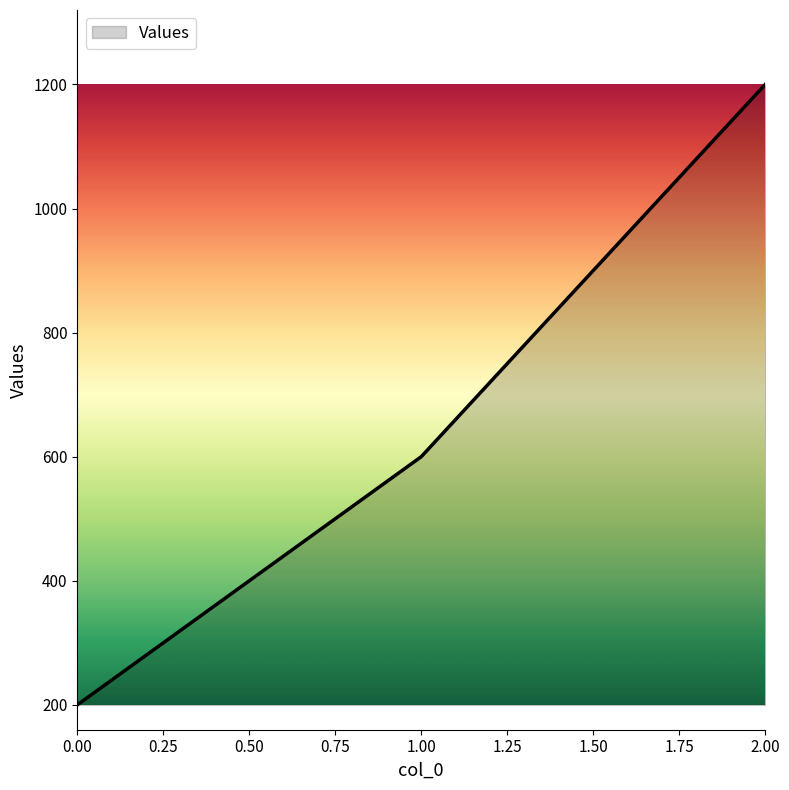

The value at 1.00 is 254. True or false?

False